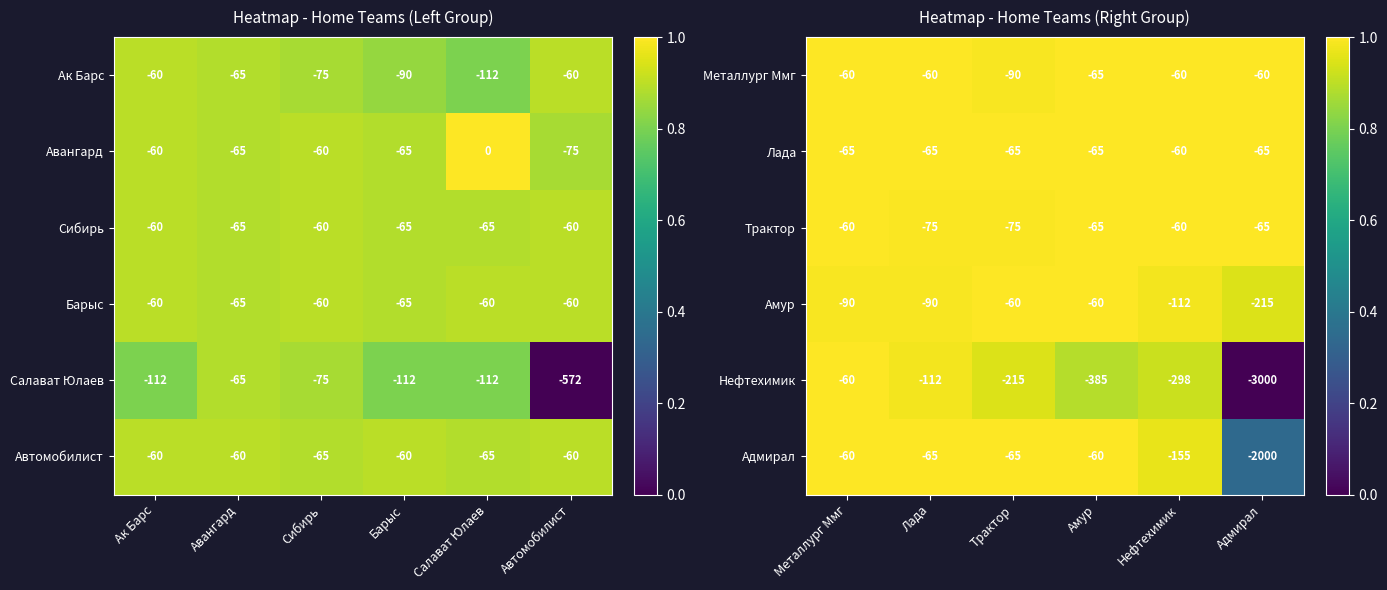

The value of Амур at Нефтехимик is -188. True or false?

False